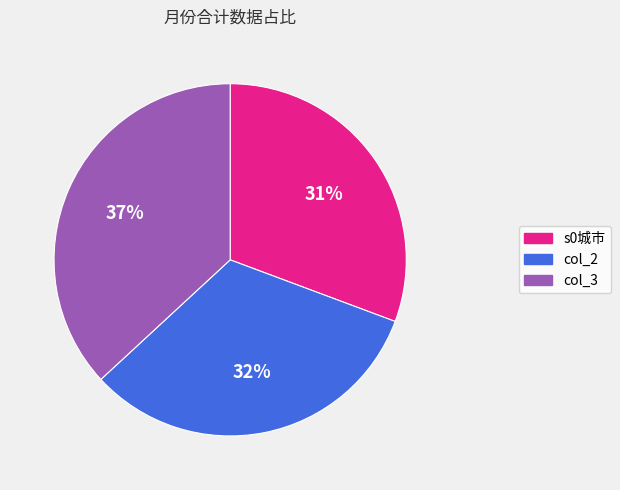

How many segments does this pie chart have?

3